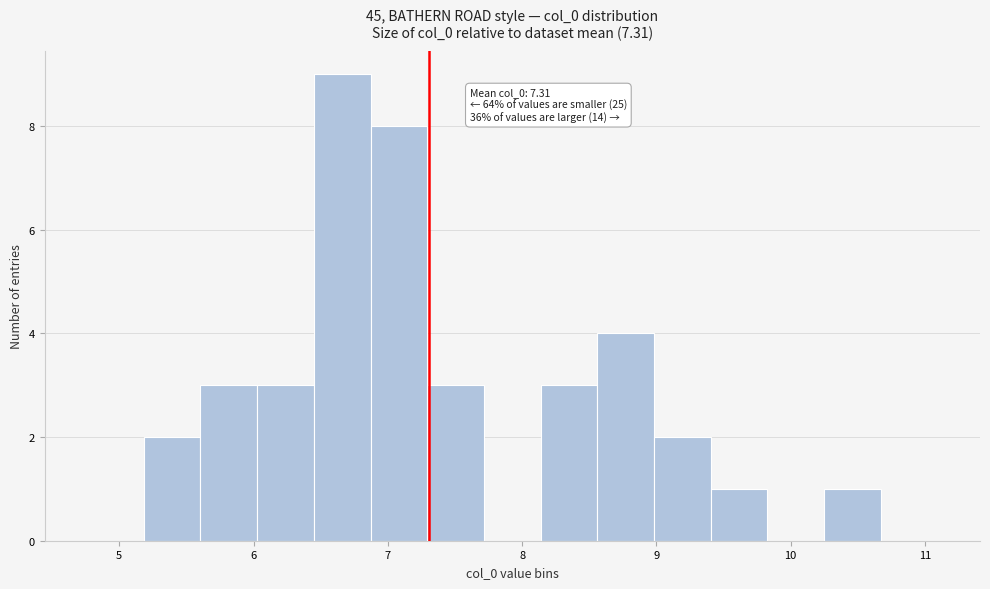

Which range on the x-axis has the tallest bar?

6.4 to 6.9